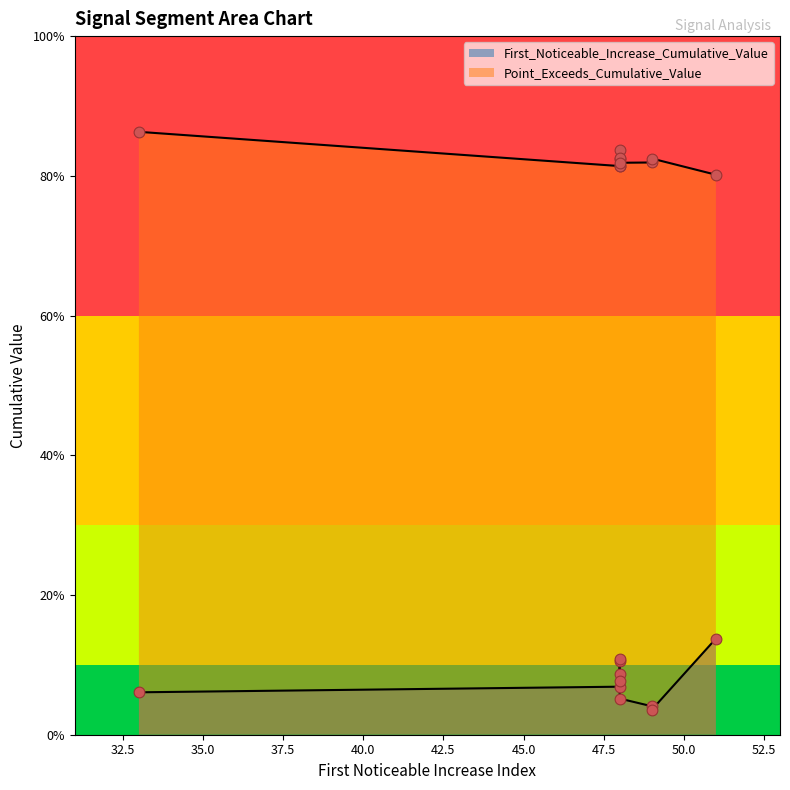

At how many categories does at least one series exceed 0?

10